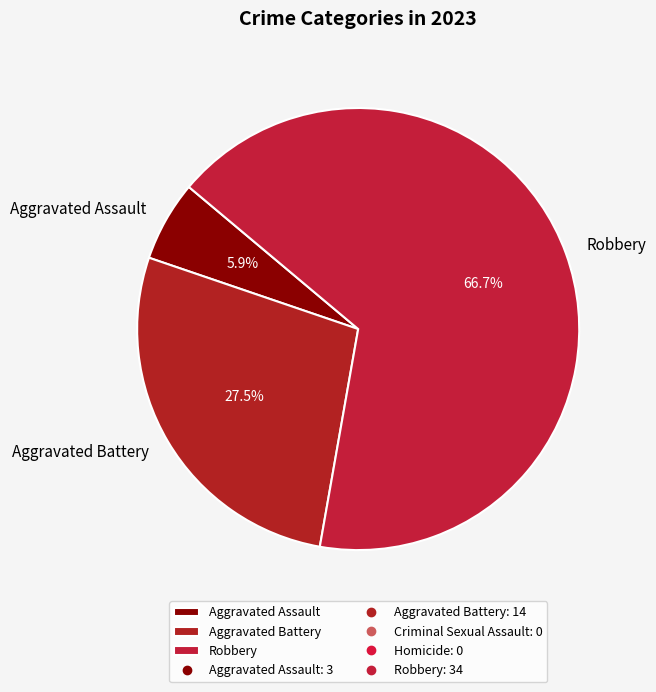

Between Robbery and Aggravated Battery, which is larger?

Robbery